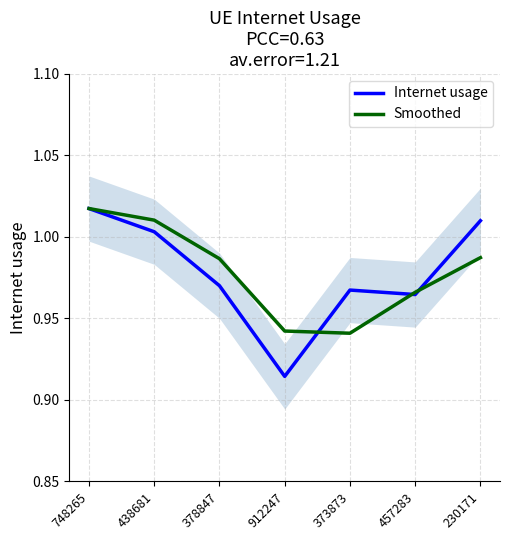

True or false: Smoothed and Internet usage cross at least once.

True